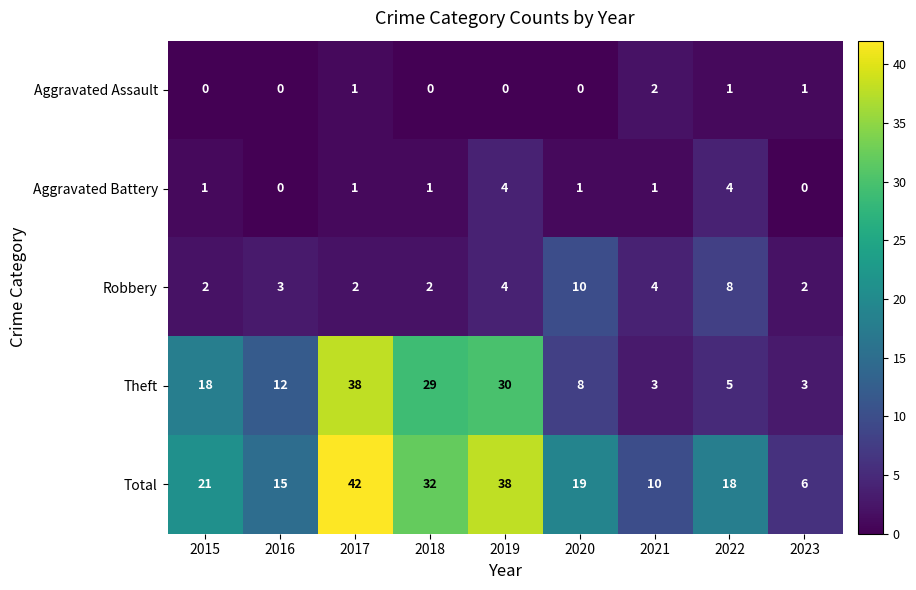

Which series has the largest total across all categories?

Total